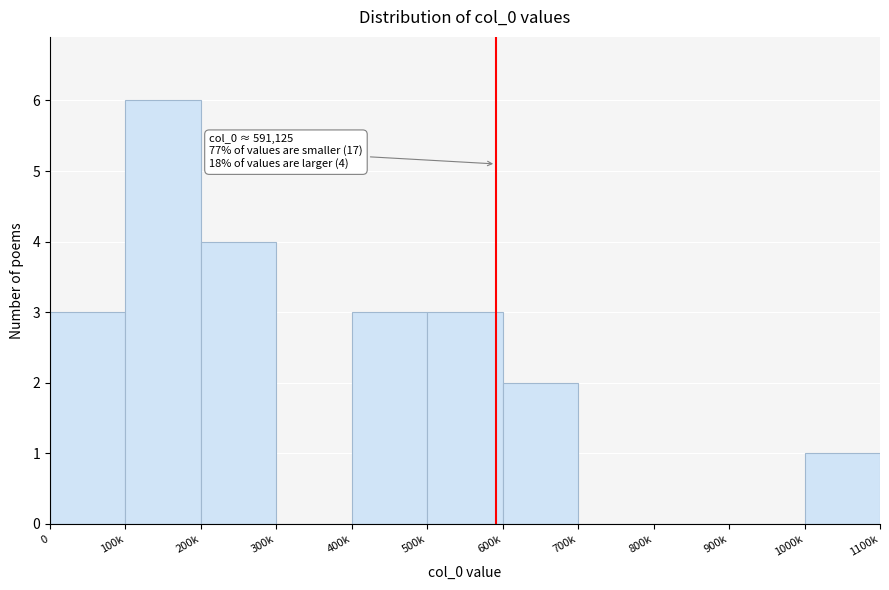

Reading left to right, what are all the values shown in this chart?

0=3	100k=6	200k=4	300k=0	400k=3	500k=3	600k=2	700k=0	800k=0	900k=0	1000k=1